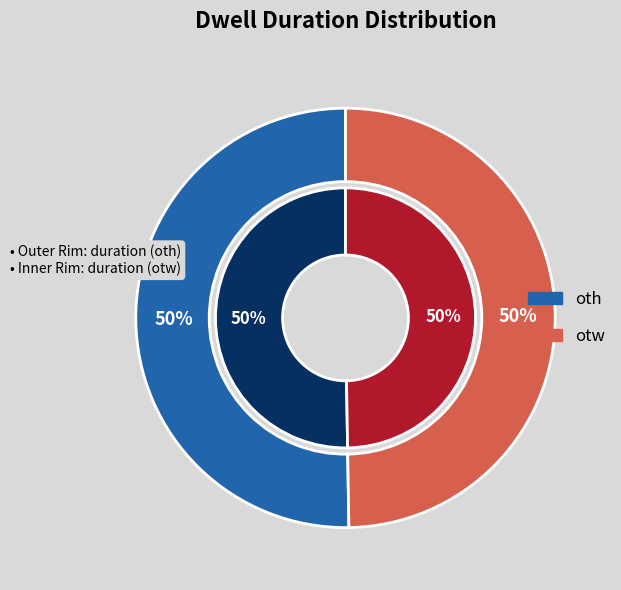

Approximately how many times larger is the value at oth compared to otw?

1.0